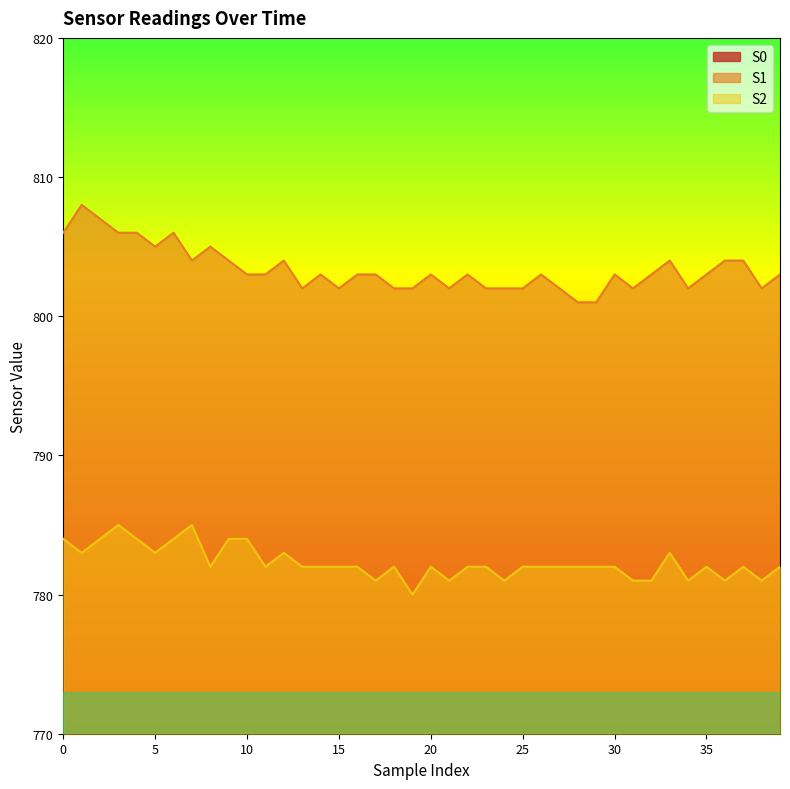

True or false: S0 and S1 cross at least once.

False